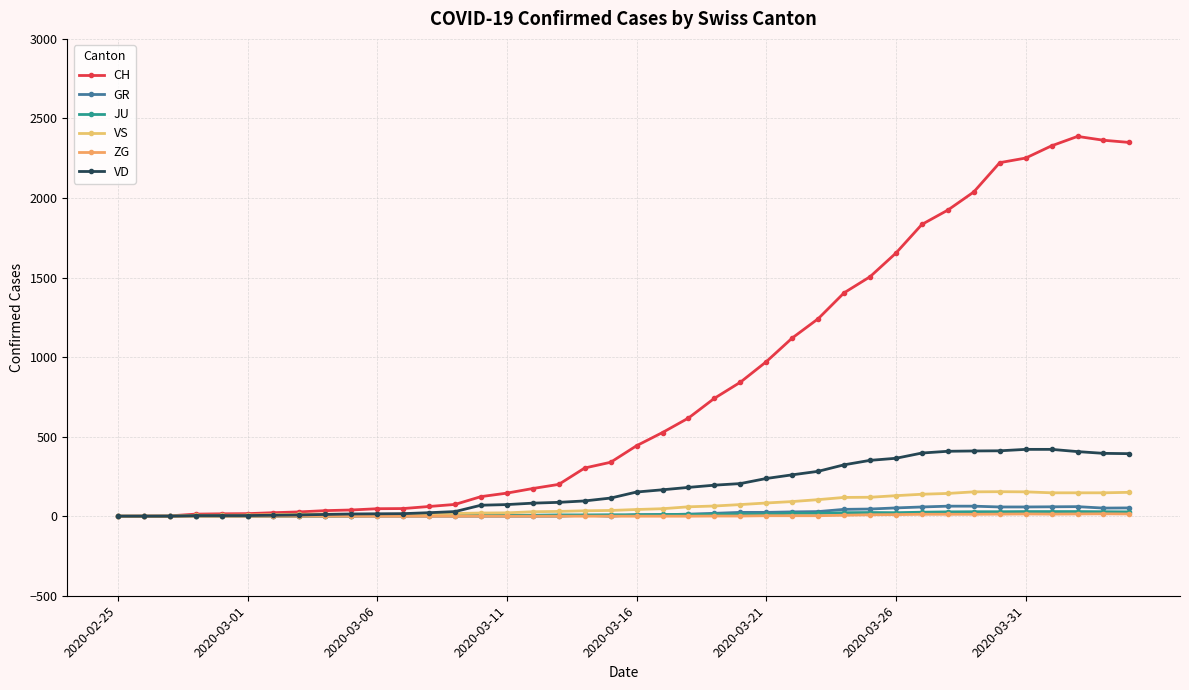

At how many categories does at least one series exceed 237?

22